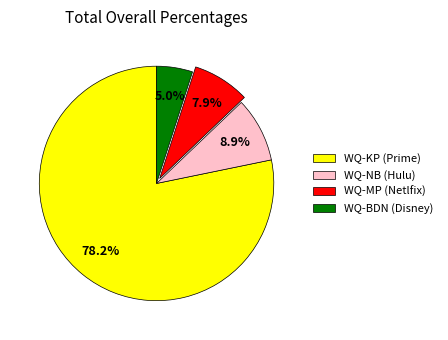

Is there a majority slice in this chart?

Yes